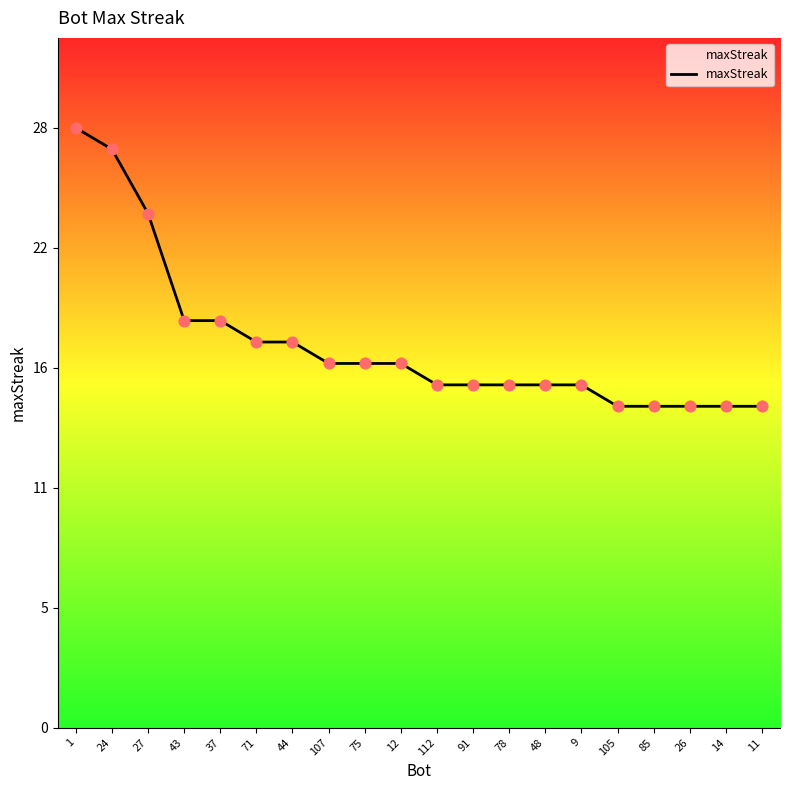

What is the change in value from 37 to 91?

-3